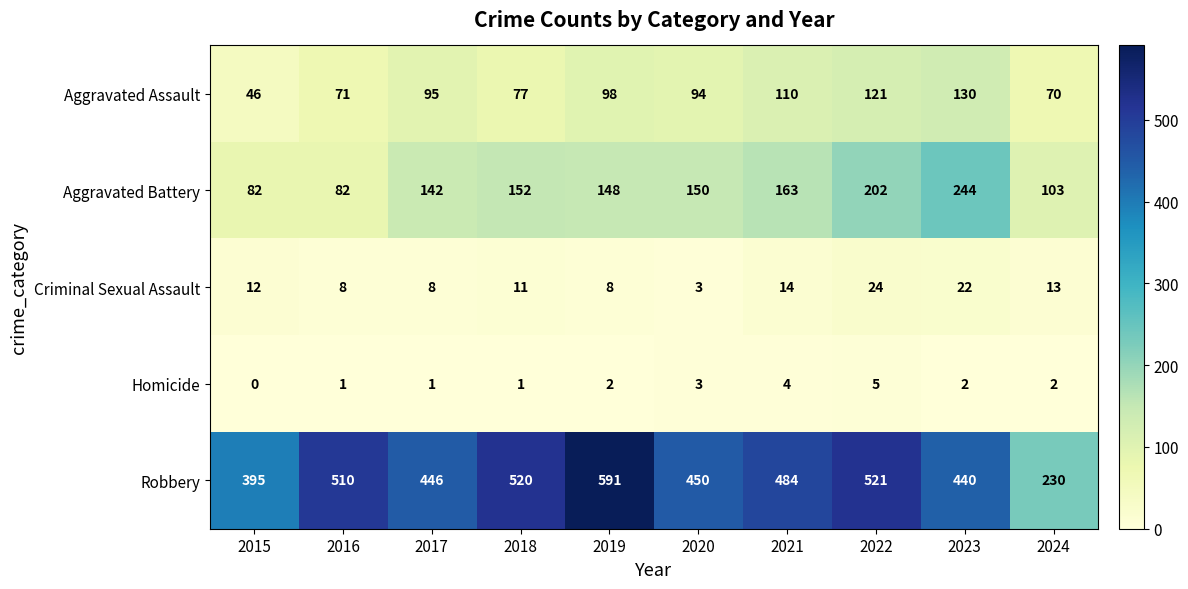

At which label does Robbery reach its minimum?

2024